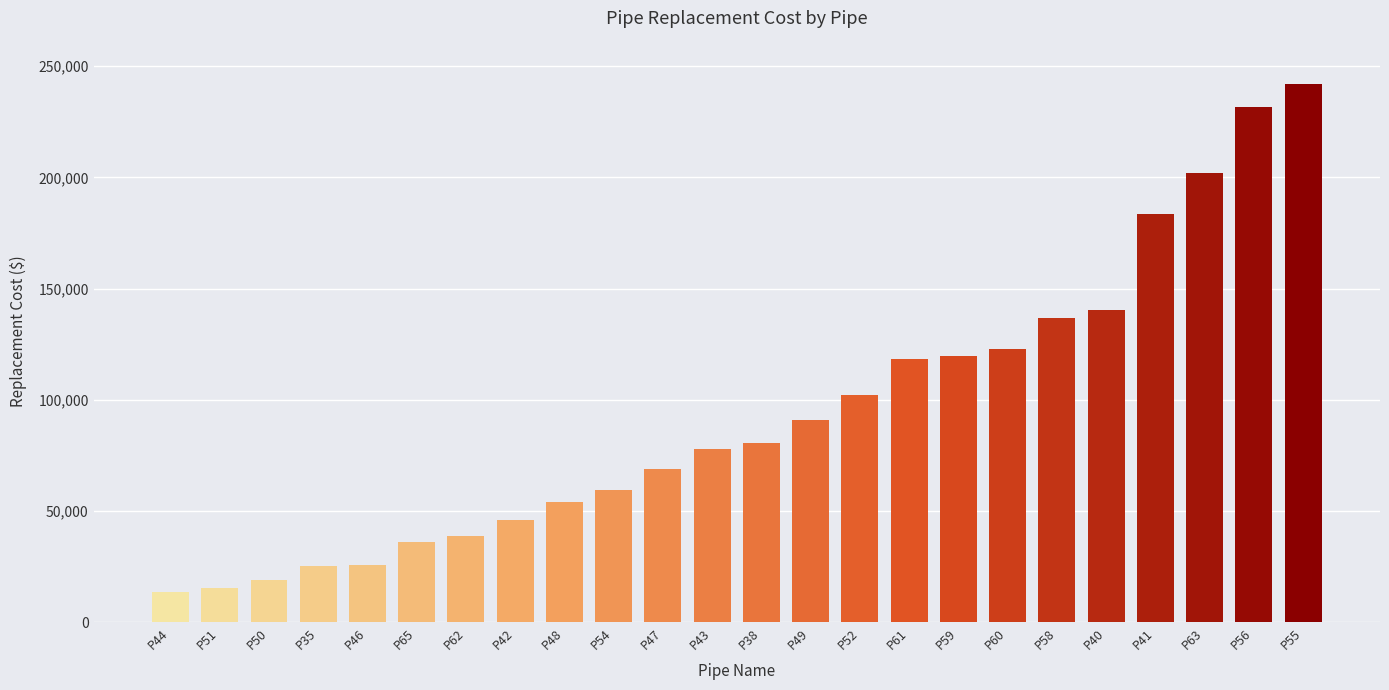

Are the bars grouped side by side (vs. stacked)?

No